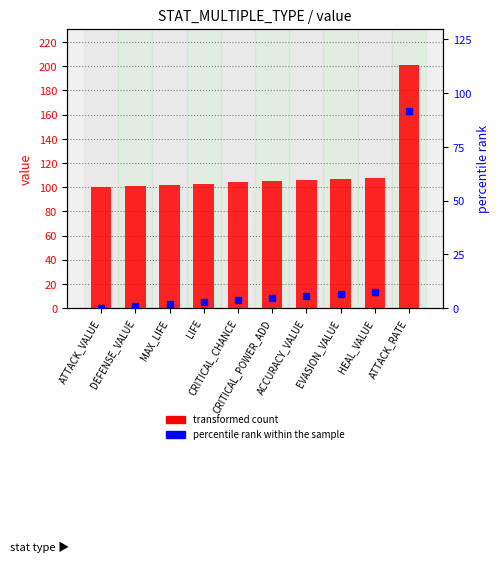

Is the value of transformed count at MAX_LIFE greater than the value of percentile rank within the sample at CRITICAL_POWER_ADD?

Yes